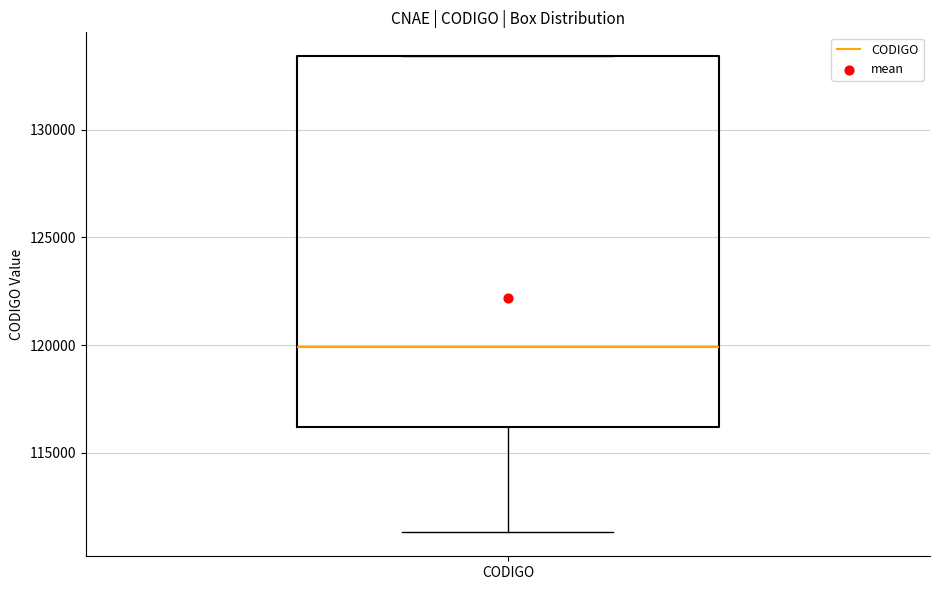

Read this box plot against the y-axis: the position of the median line, the range covered by the box, and the ends of both whiskers. The values are not printed on the chart, so give them approximately, as read against the axis.

median 120000, box 116000 to 133500, whiskers 111500 to 133500